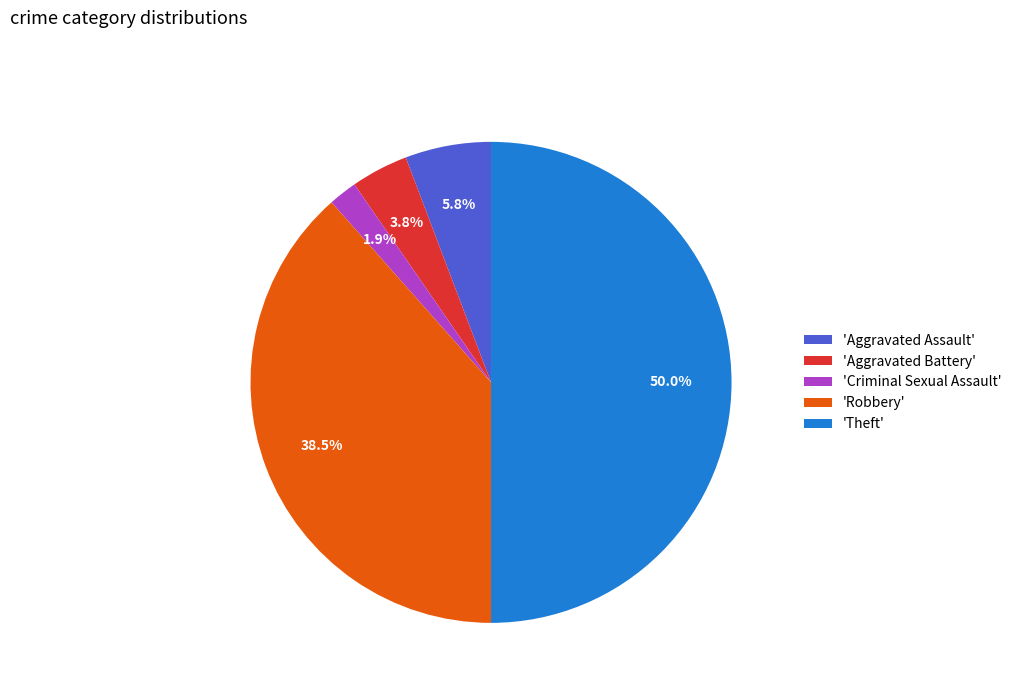

What is the smallest slice in the pie chart?

'Criminal Sexual Assault'